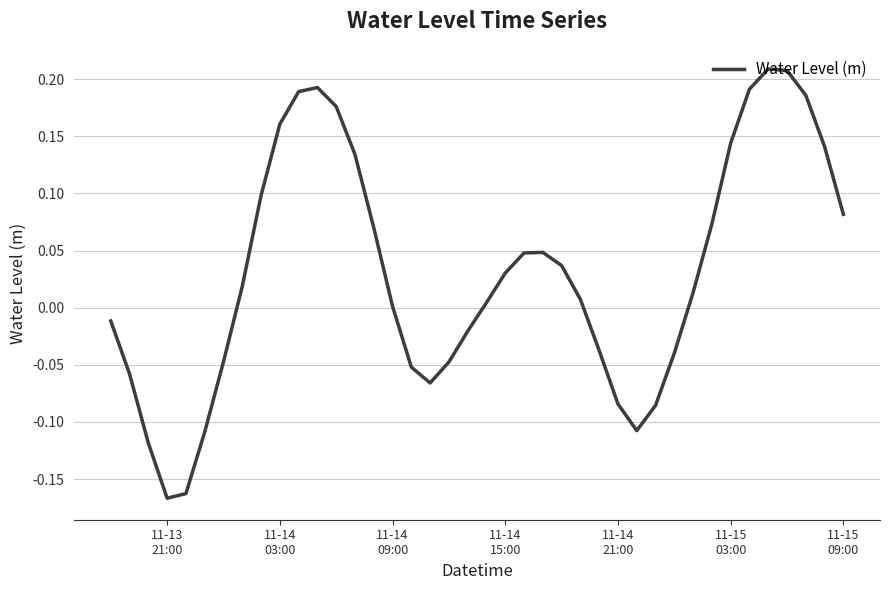

What is the difference between the maximum and minimum values?

0.4